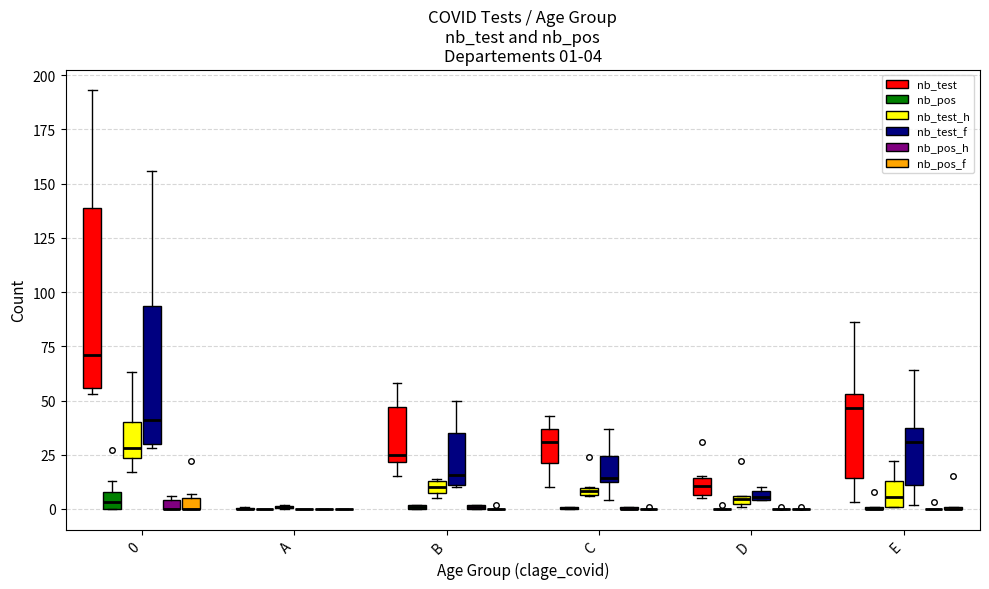

At C, list the series in order from largest to smallest.

nb_test, nb_test_f, nb_test_h, nb_pos, nb_pos_f, nb_pos_h